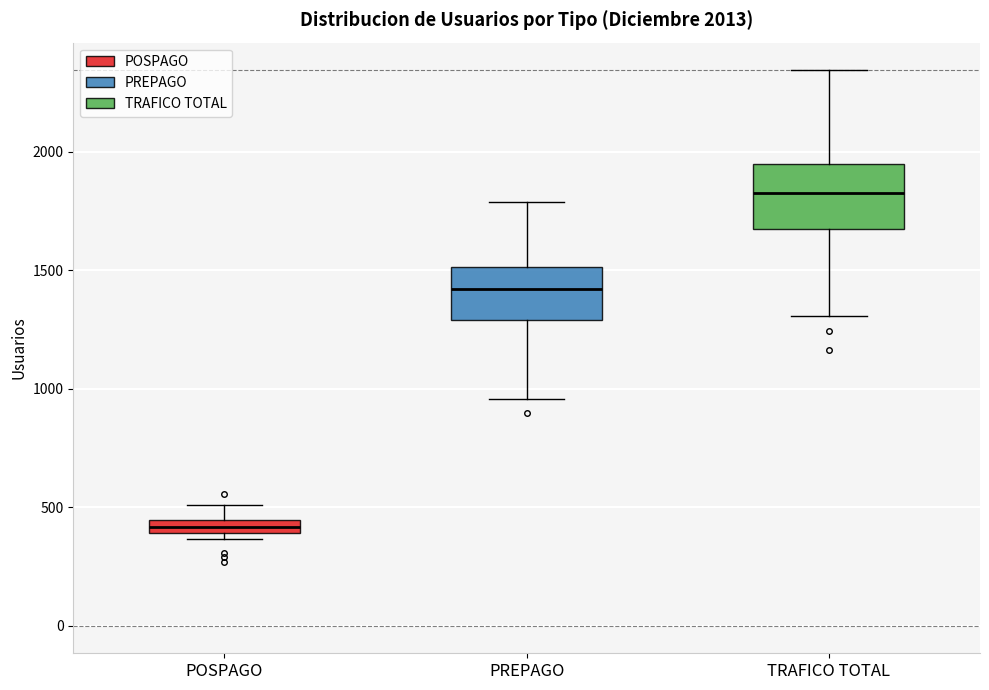

Which box's median line is the highest?

TRAFICO TOTAL